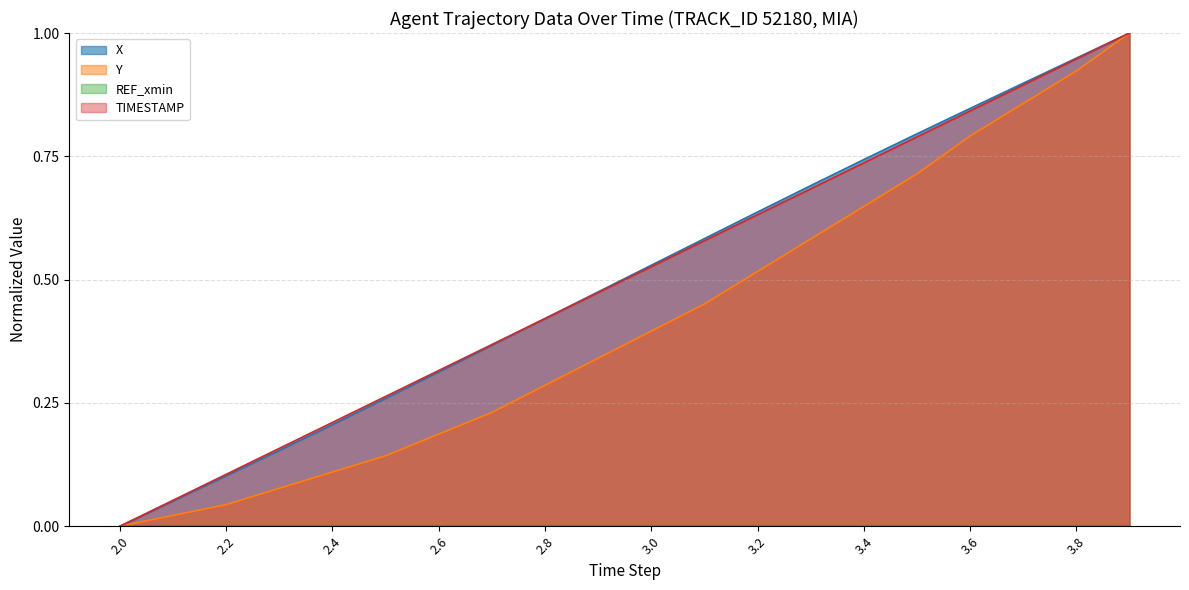

How many times do TIMESTAMP and X cross each other?

1